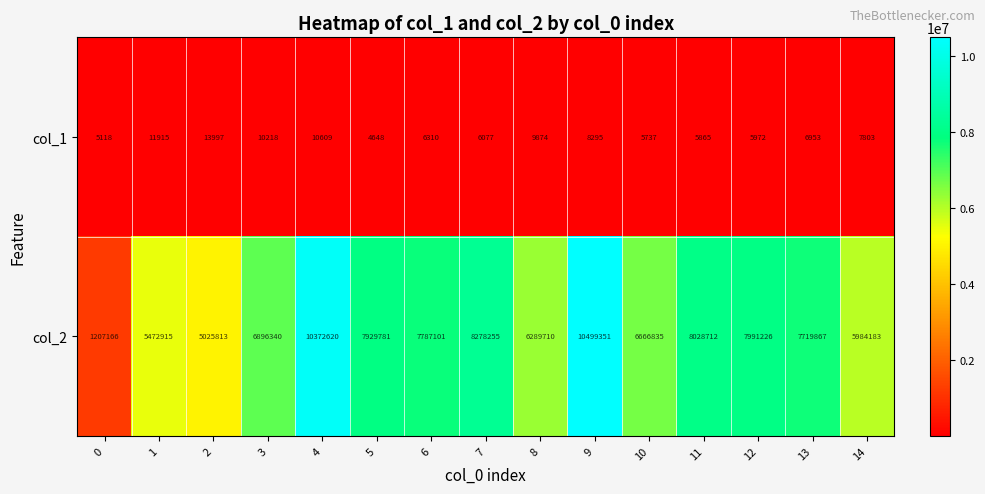

What value does the col_1 series have at 3, to the nearest 50?

10200